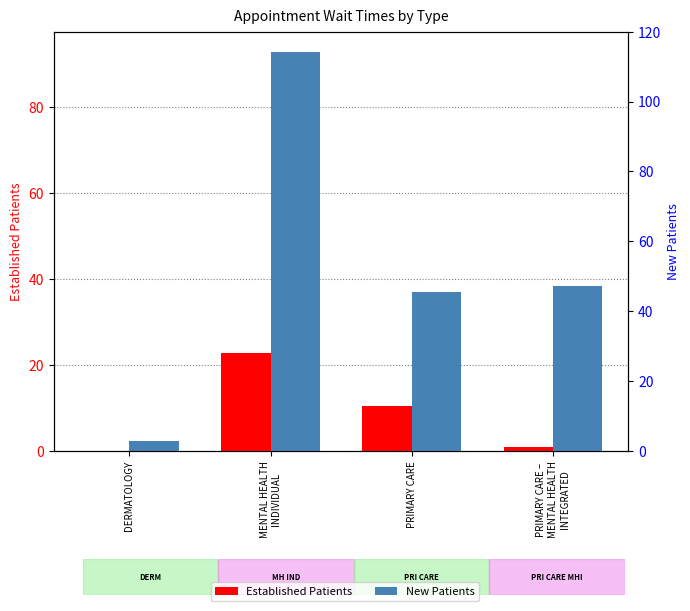

Rank the series by their average value, from lowest to highest.

EstablishedPatients, NewPatients